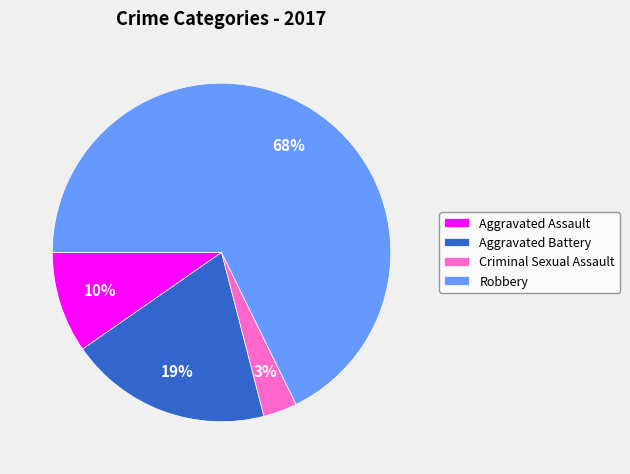

To the nearest percent, what is the combined percentage of Robbery and Aggravated Battery?

87%